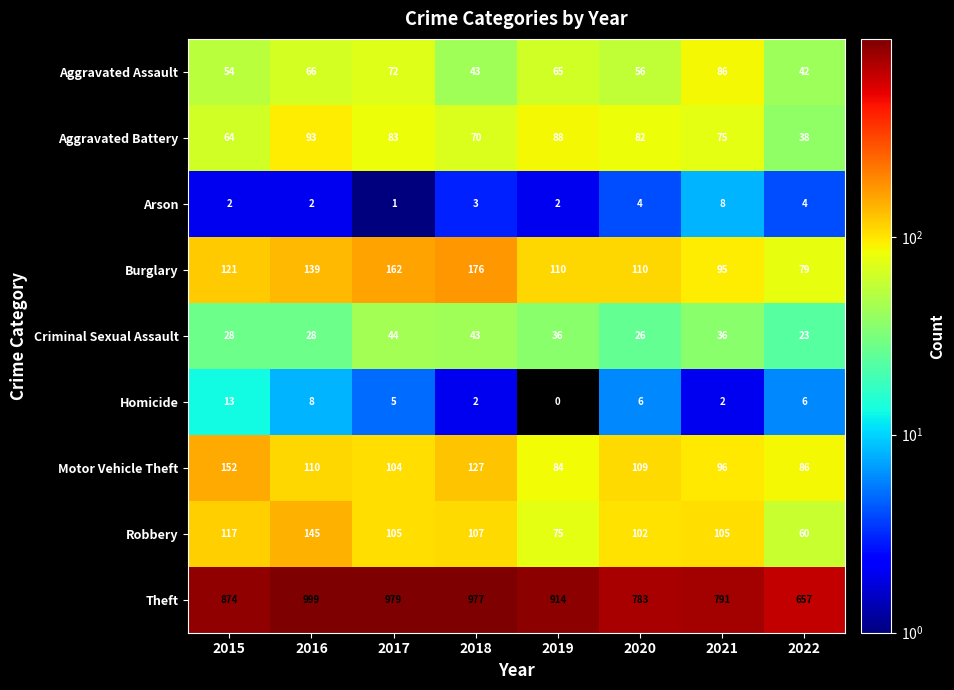

Is the value of Criminal Sexual Assault at 2018 greater than the value of Robbery at 2018?

No